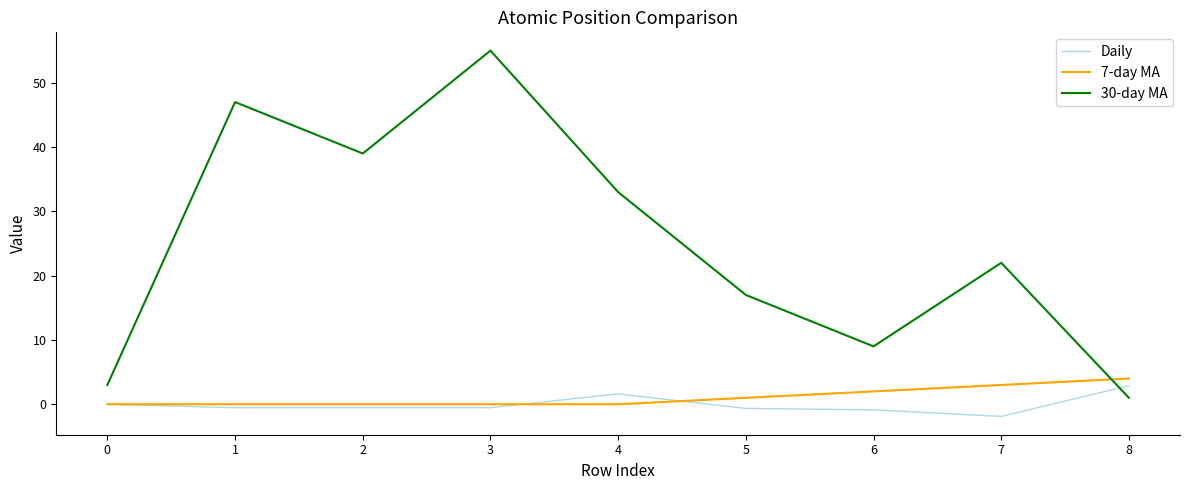

What is the spread (max minus min) of values at 5?

17.6